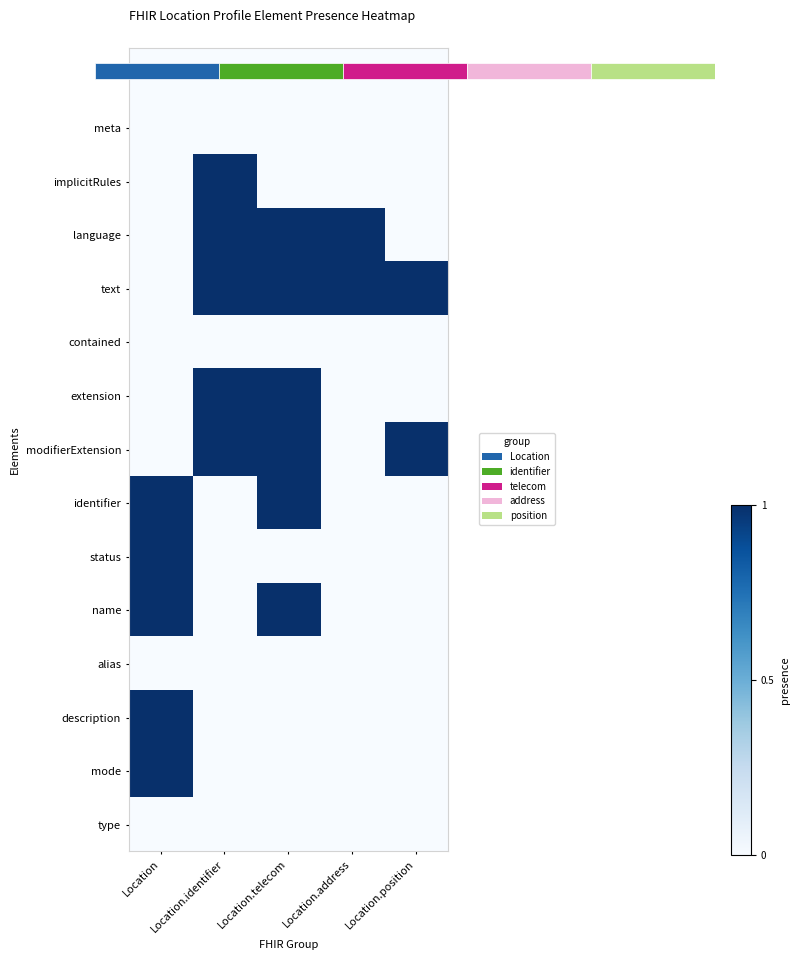

The language series shows -1 at Location.position. True or false?

False